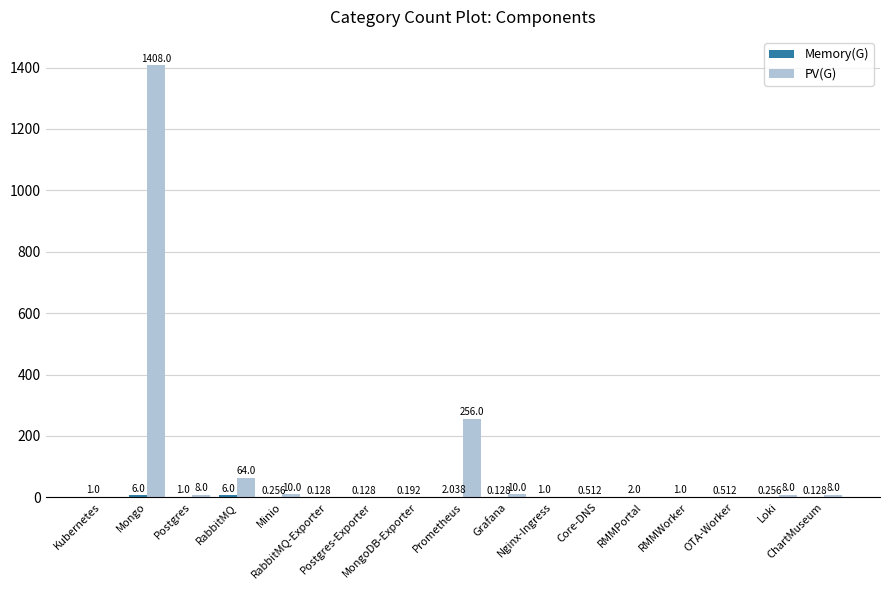

How many data points does each series have?

17